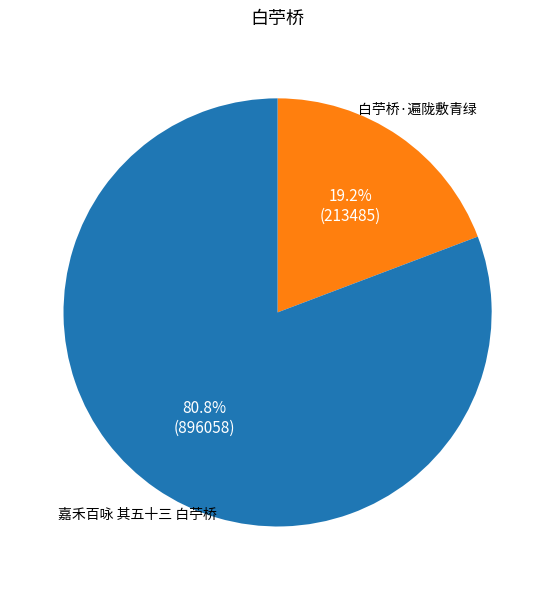

Do 嘉禾百咏 其五十三 白苧桥 and 白苧桥·遍陇敷青绿 together represent more than half of the pie?

Yes